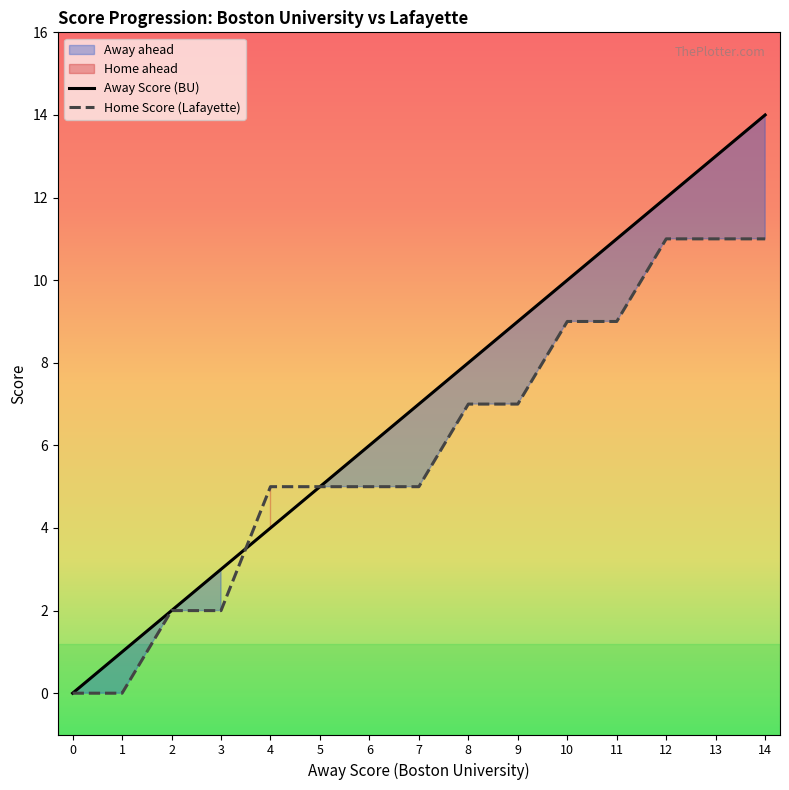

Reading left to right, transcribe all the data shown in this chart.

Away Score: 0	1	2	3	4	5	6	7	8	9	10	11	12	13	14
Home Score: 0	0	2	2	5	5	5	5	7	7	9	9	11	11	11